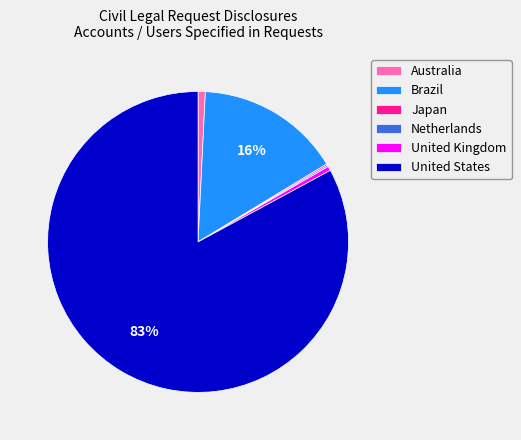

To the nearest percent, what percentage of the pie is Australia?

1%